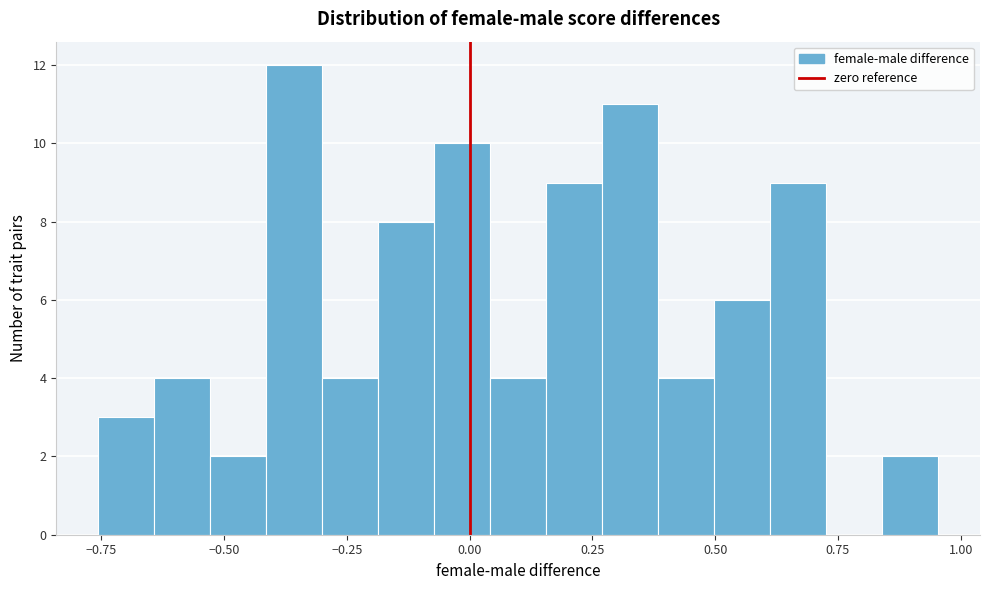

Read against the x-axis, roughly where is the centre of the tallest bar?

-0.35